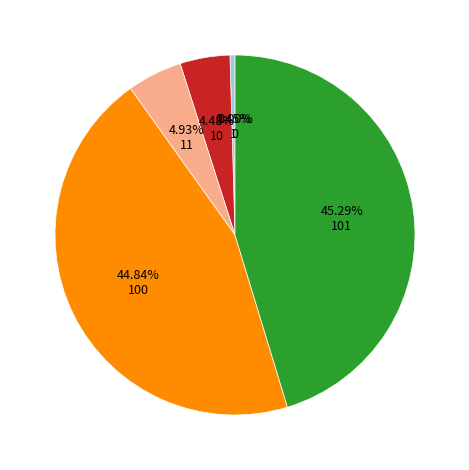

Does any single category account for the majority?

No